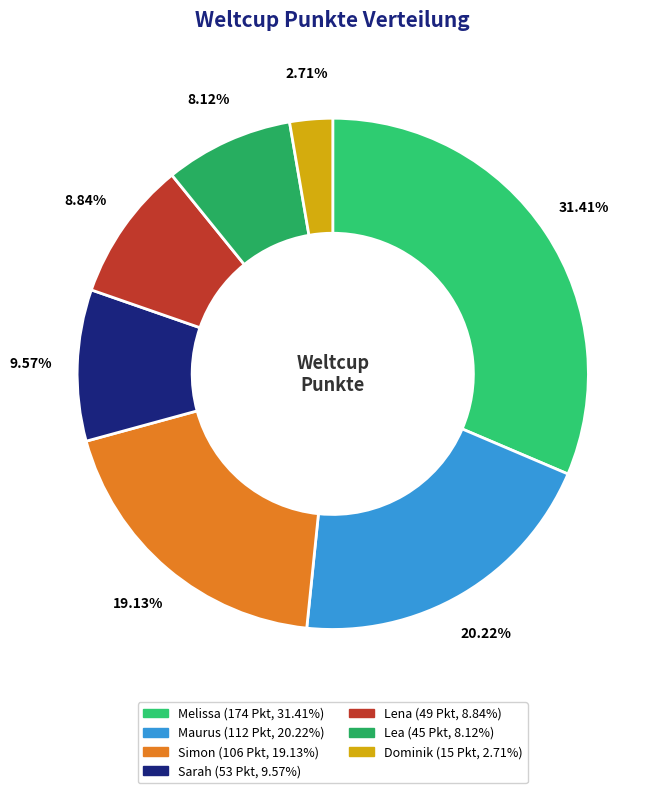

Does Sarah account for over 50% of the chart?

No